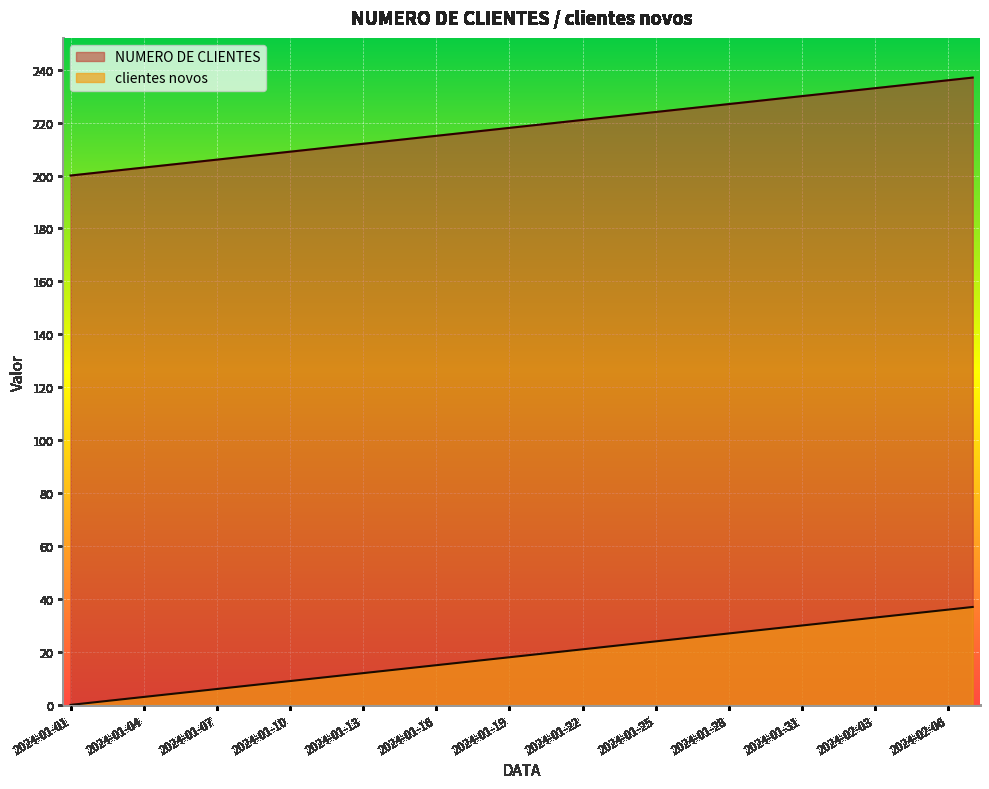

Rank the series at 2024-01-04 from lowest to highest value.

clientes novos, NUMERO DE CLIENTES